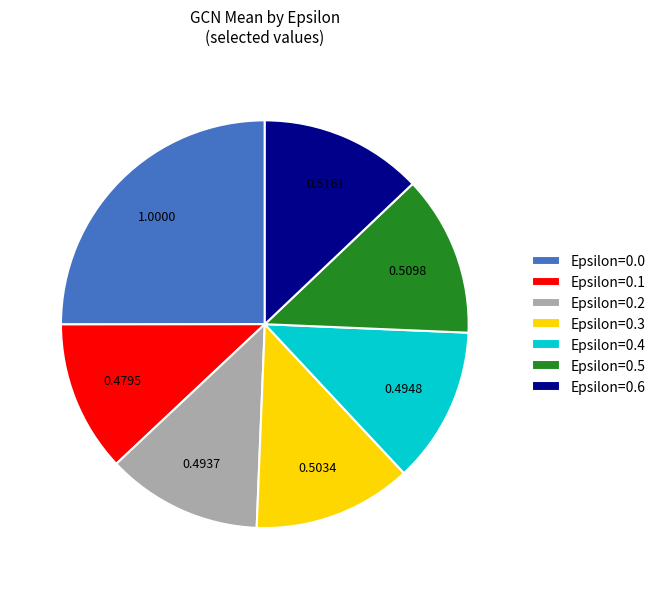

Count the number of slices in the pie.

7